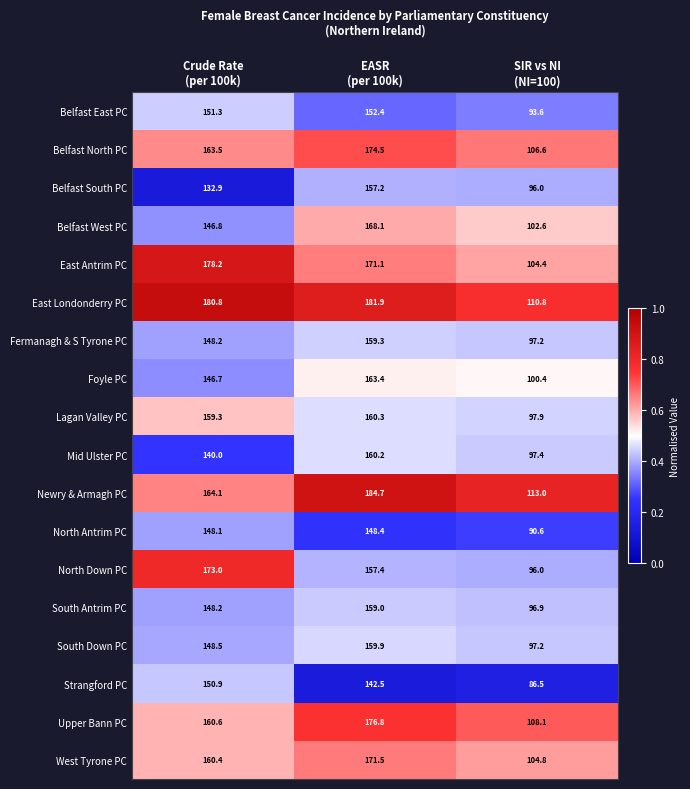

Which series has the widest spread of values?

North Down PC